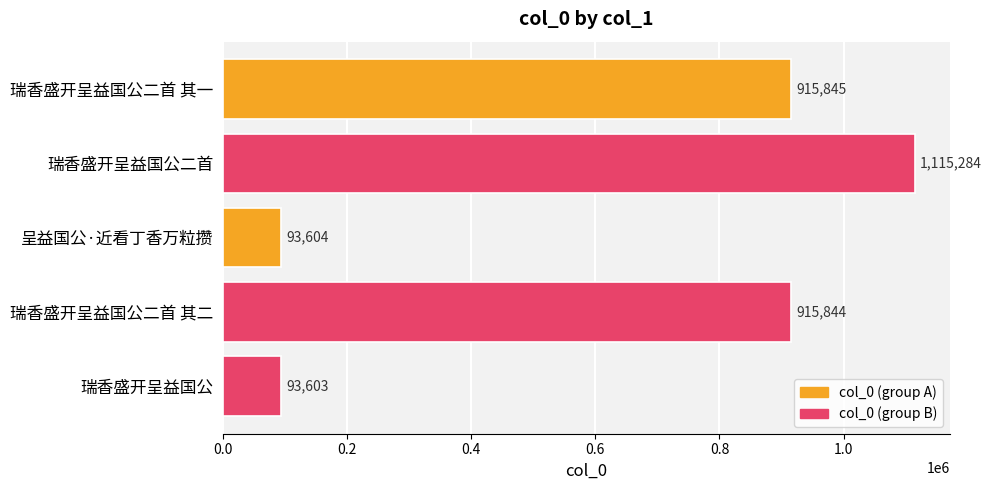

List the labels in order of value, largest first.

瑞香盛开呈益国公二首, 瑞香盛开呈益国公二首 其一, 瑞香盛开呈益国公二首 其二, 呈益国公·近看丁香万粒攒, 瑞香盛开呈益国公